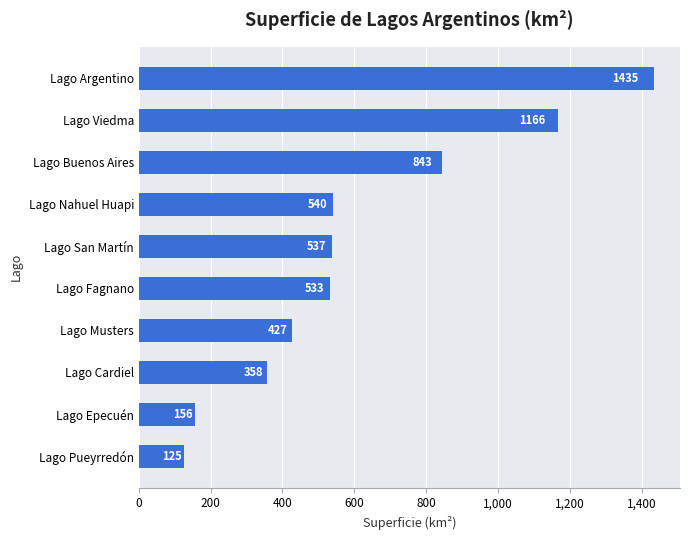

Reading bottom to top, list all the values displayed in this chart.

Lago Pueyrredón=125	Lago Epecuén=156	Lago Cardiel=358	Lago Musters=427	Lago Fagnano=533	Lago San Martín=537	Lago Nahuel Huapi=540	Lago Buenos Aires=843	Lago Viedma=1166	Lago Argentino=1435